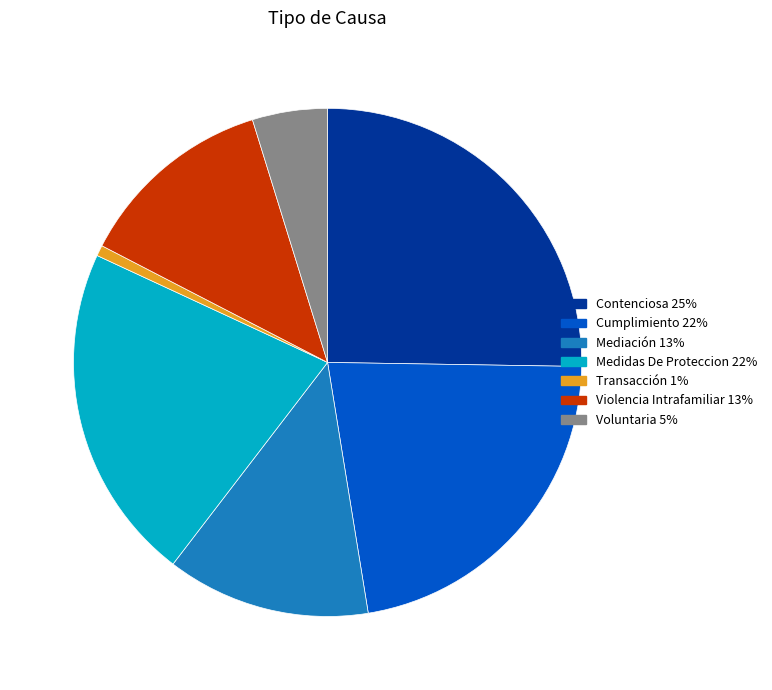

Which category has the biggest portion of the pie?

Contenciosa